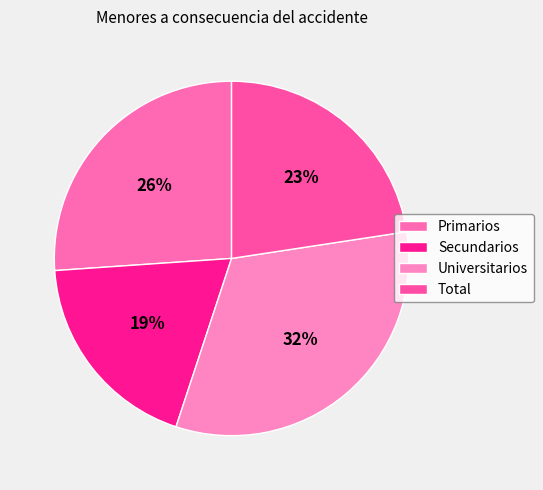

True or false: Universitarios accounts for 20% of the total.

False